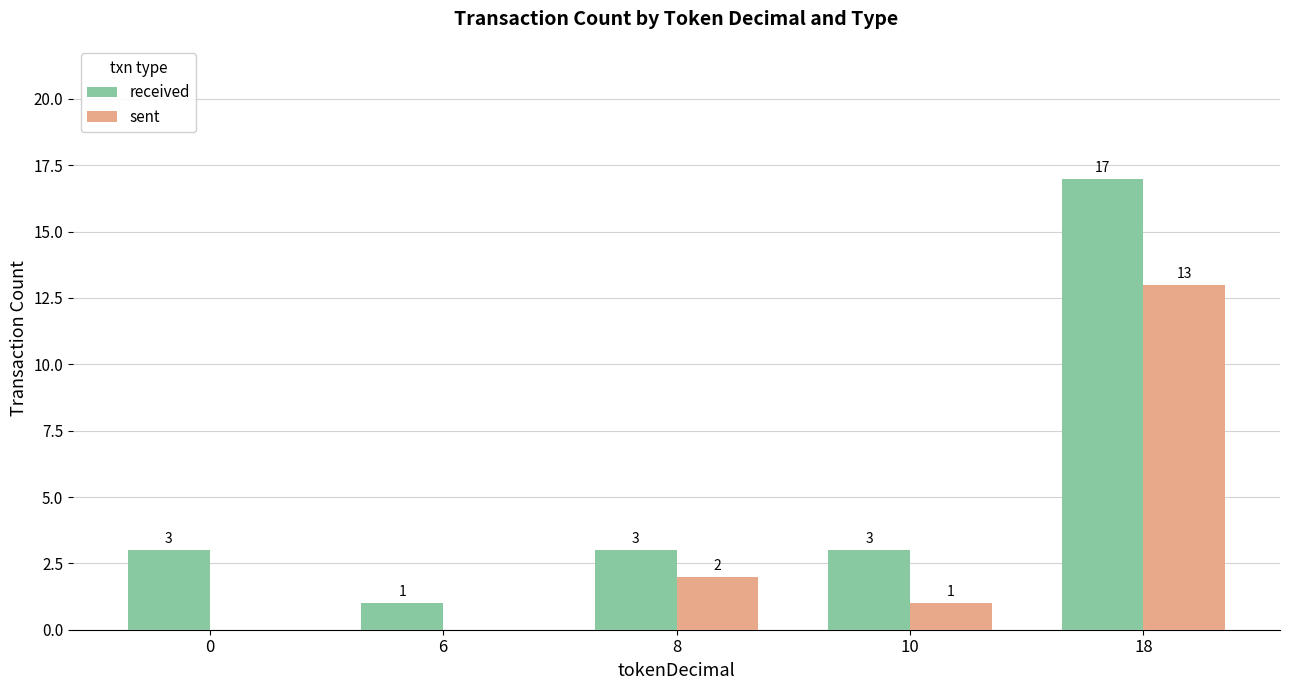

Does the chart contain stacked bars?

No